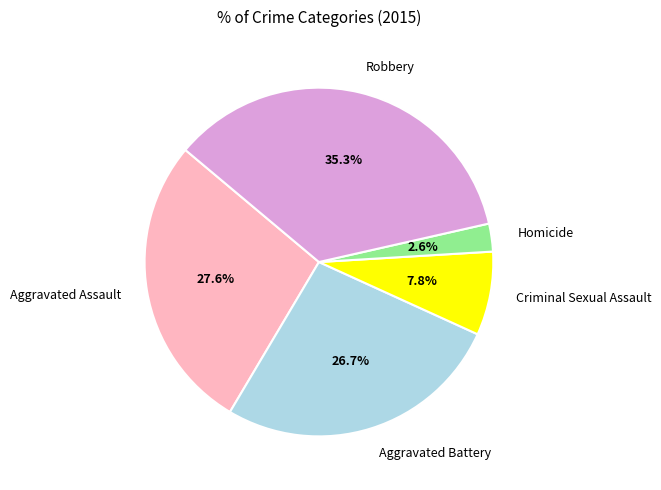

To the nearest percent, what portion does Aggravated Assault represent?

28%